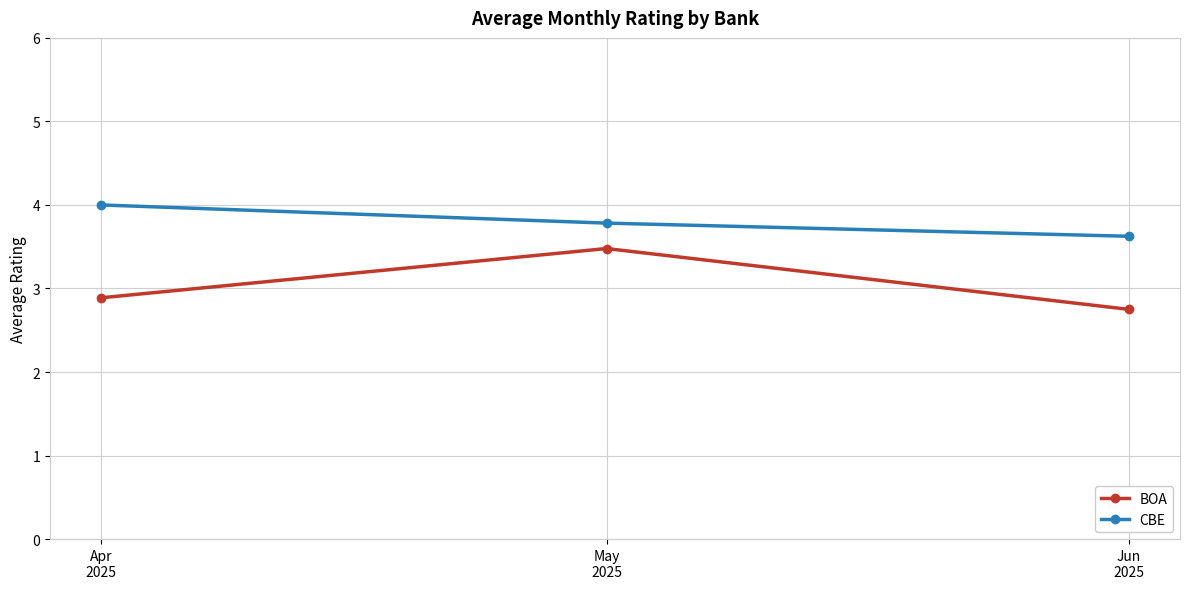

Reading left to right, what are all the values shown in this chart?

BOA: 2.9	3.5	2.8
CBE: 4.0	3.8	3.6